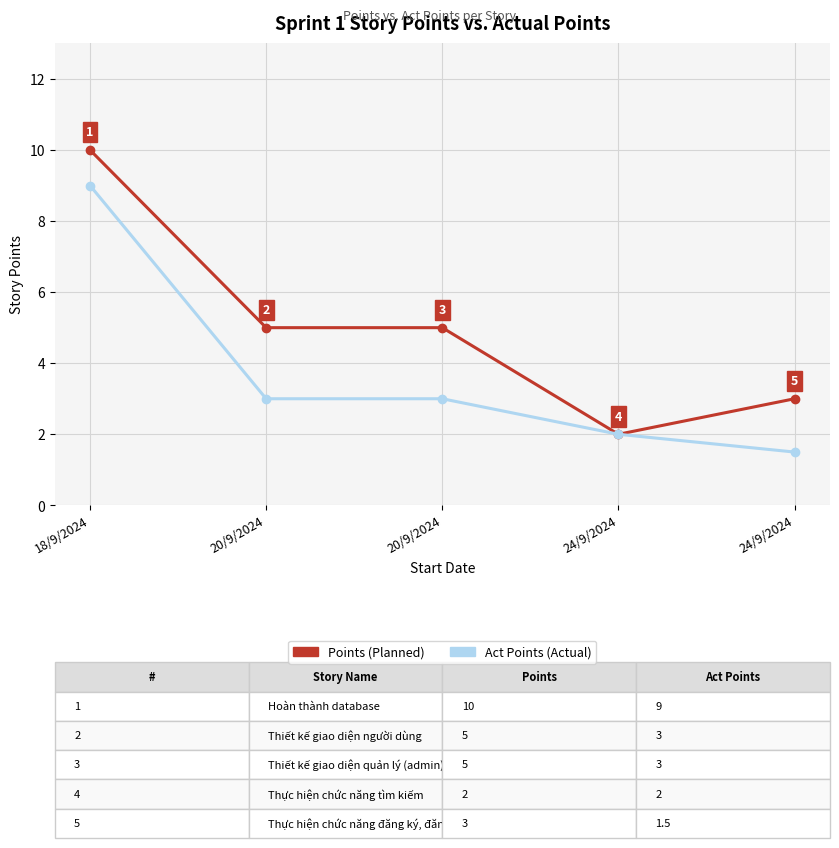

At how many categories does at least one series exceed 7?

1